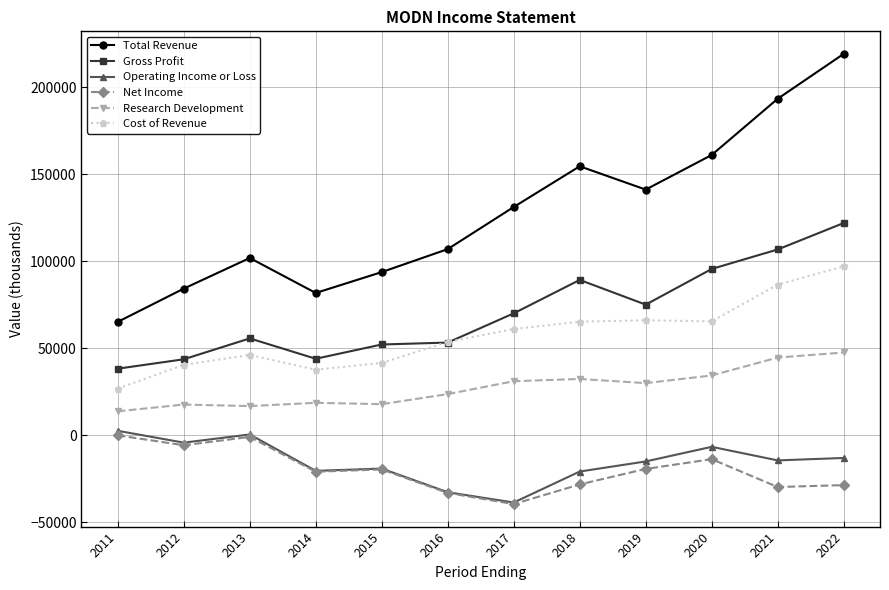

Which series changed the most between 2012 and 2019?

Total Revenue